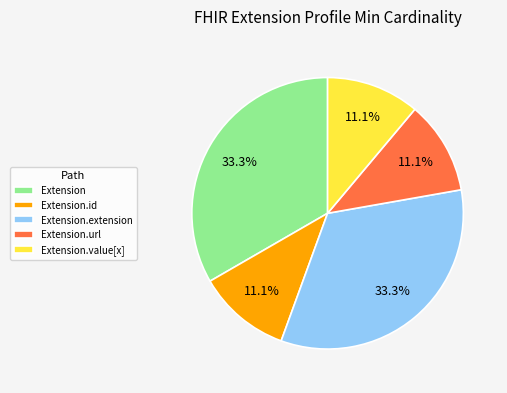

Is there any slice that represents more than half of the pie?

No